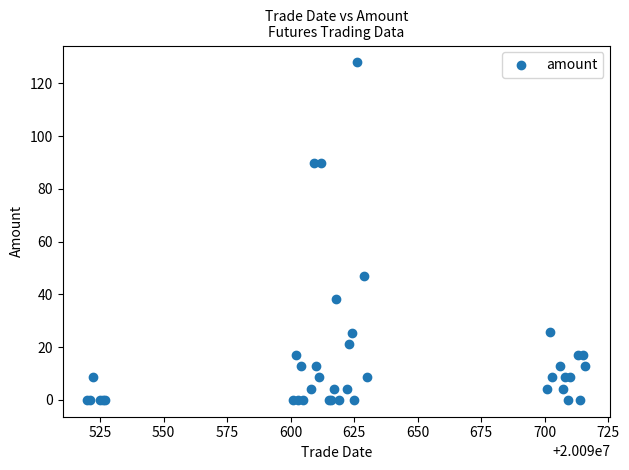

What Y value in the scatter plot is closest to 64?

46.9